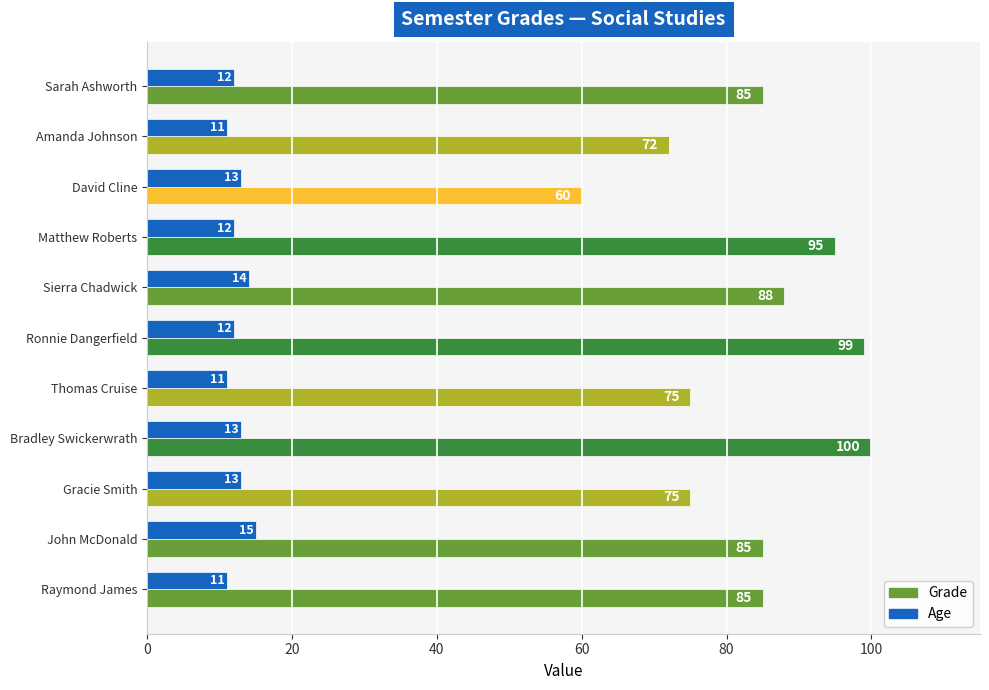

At which category is the sum across all series the highest?

Bradley Swickerwrath